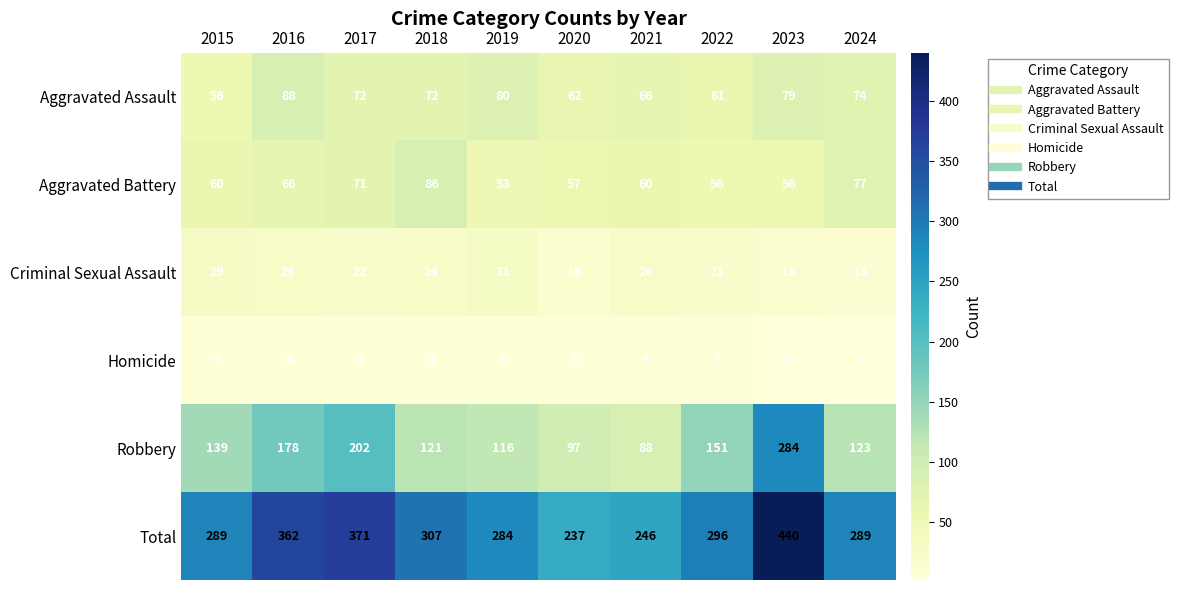

How many categories are shown in the chart?

10